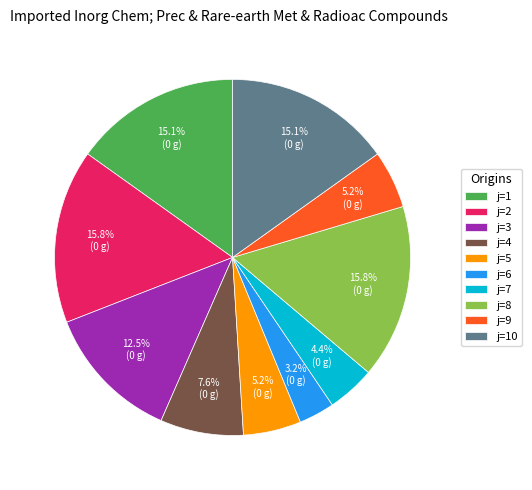

Count the number of slices in the pie.

10